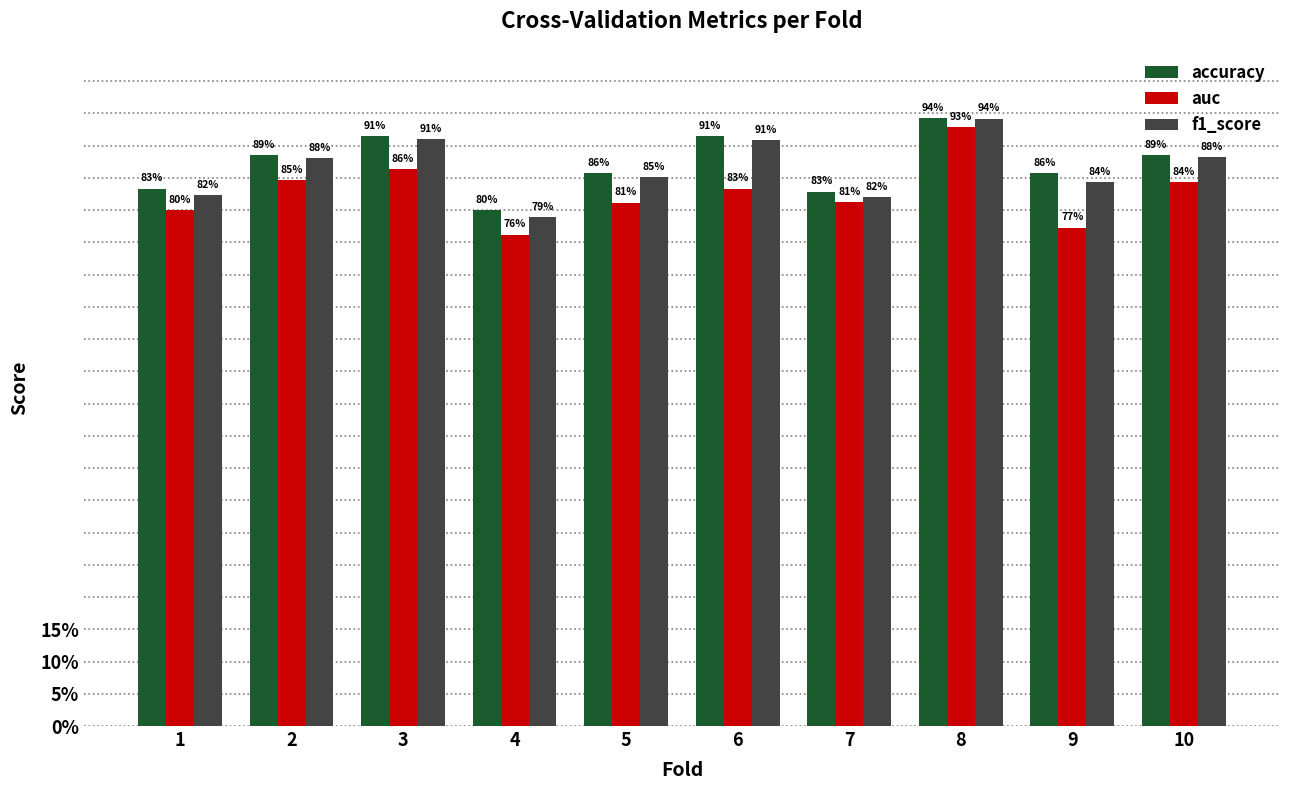

Rank the series at 2 from lowest to highest value.

auc, f1_score, accuracy